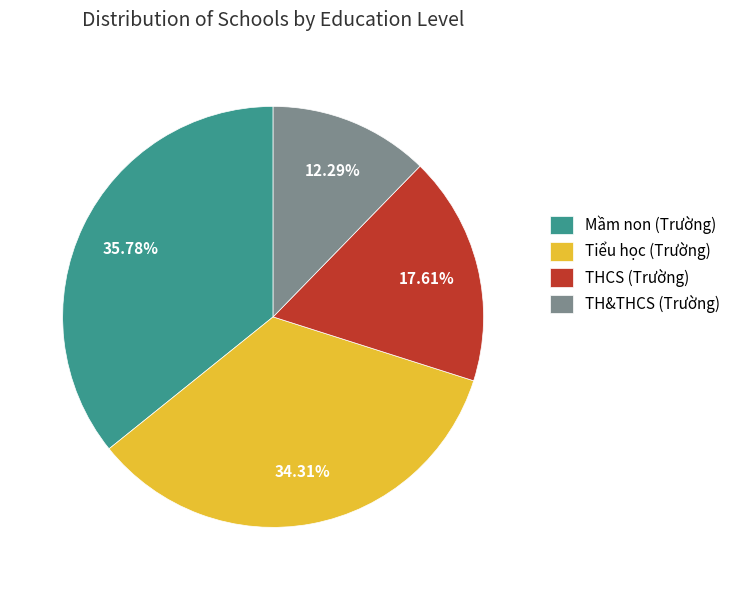

The THCS (Trường) slice represents 27% of the pie. True or false?

False